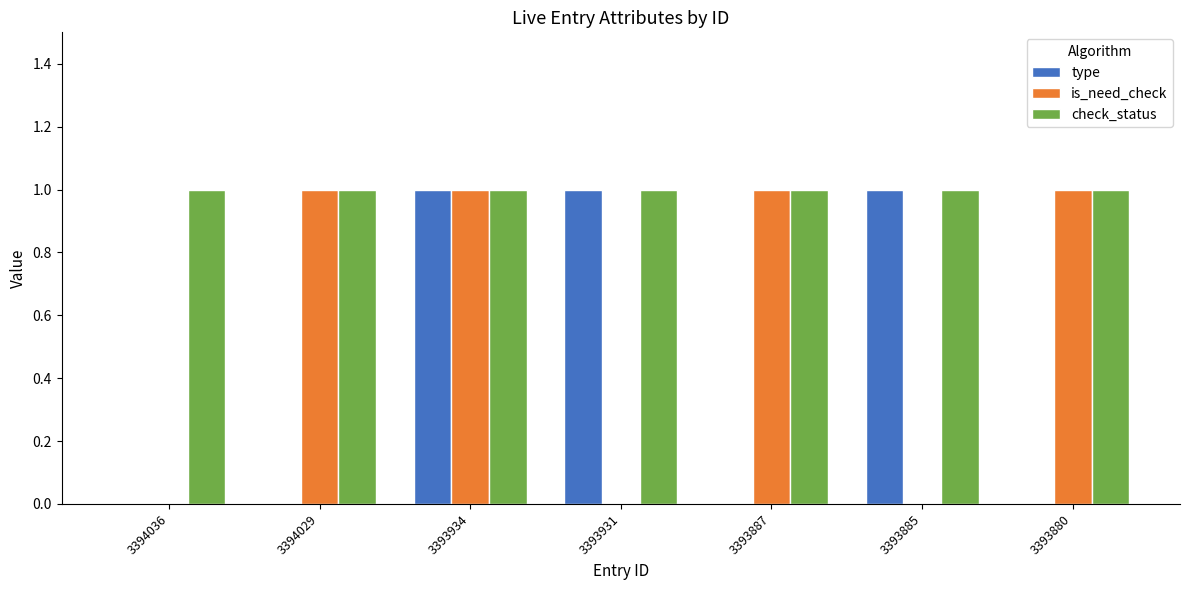

Which series has the largest total across all categories?

check_status